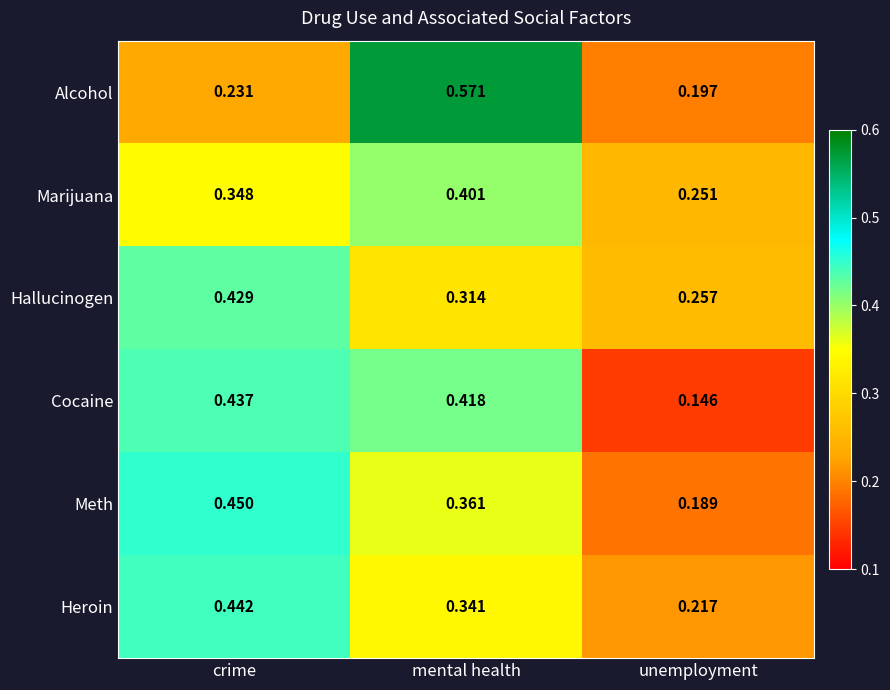

Where is Marijuana nearest to the value 0?

unemployment